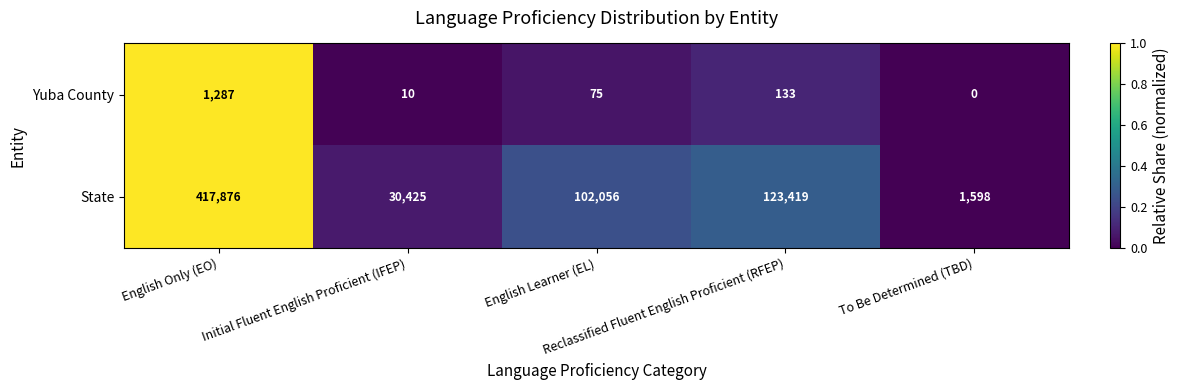

What is the maximum value shown in the chart?

417876